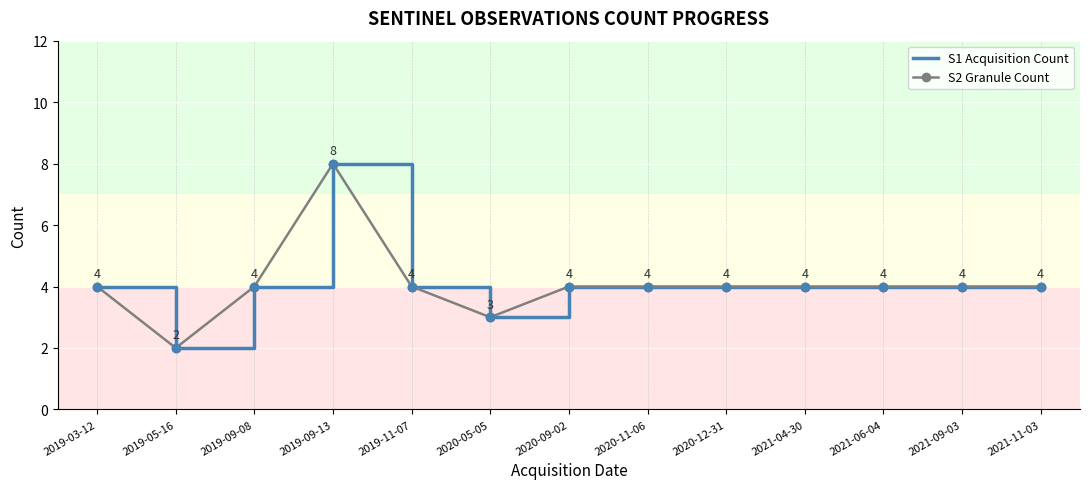

What is the label of the 8th point from the left?

2020-11-06